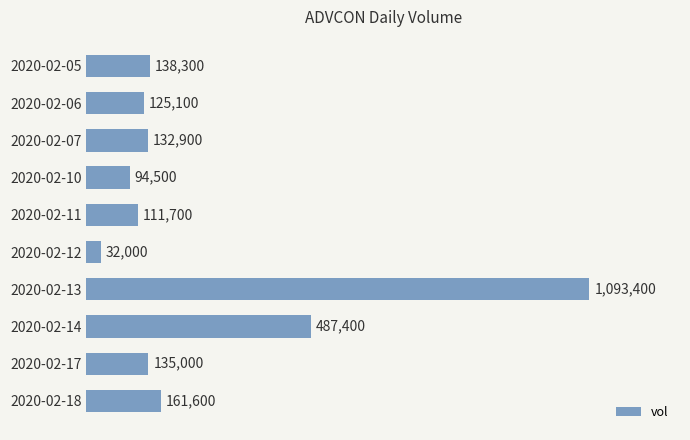

Reading top to bottom, extract all data points from this chart.

138300	125100	132900	94500	111700	32000	1093400	487400	135000	161600